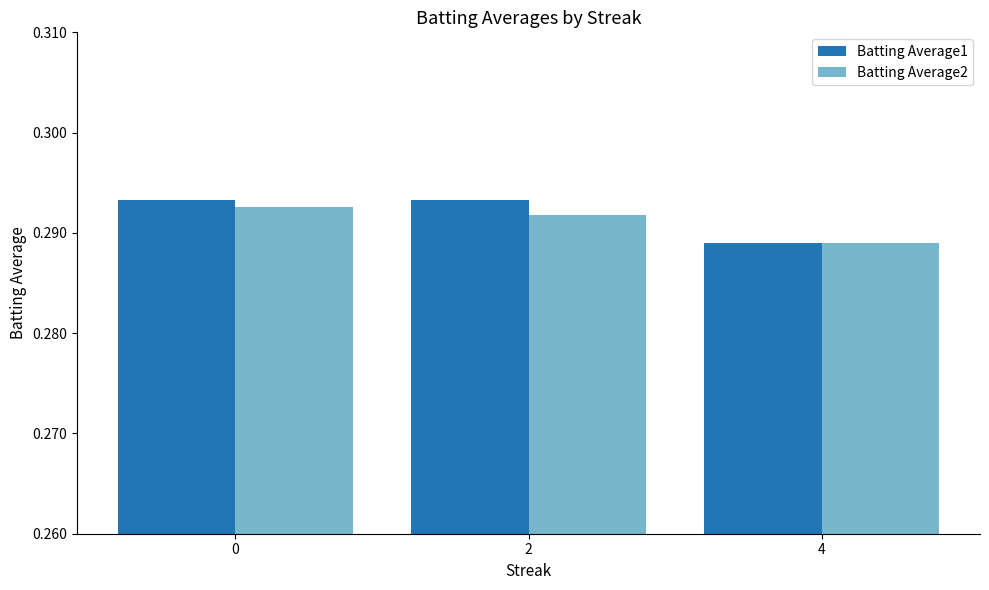

At which label does Batting Average2 reach its minimum?

4